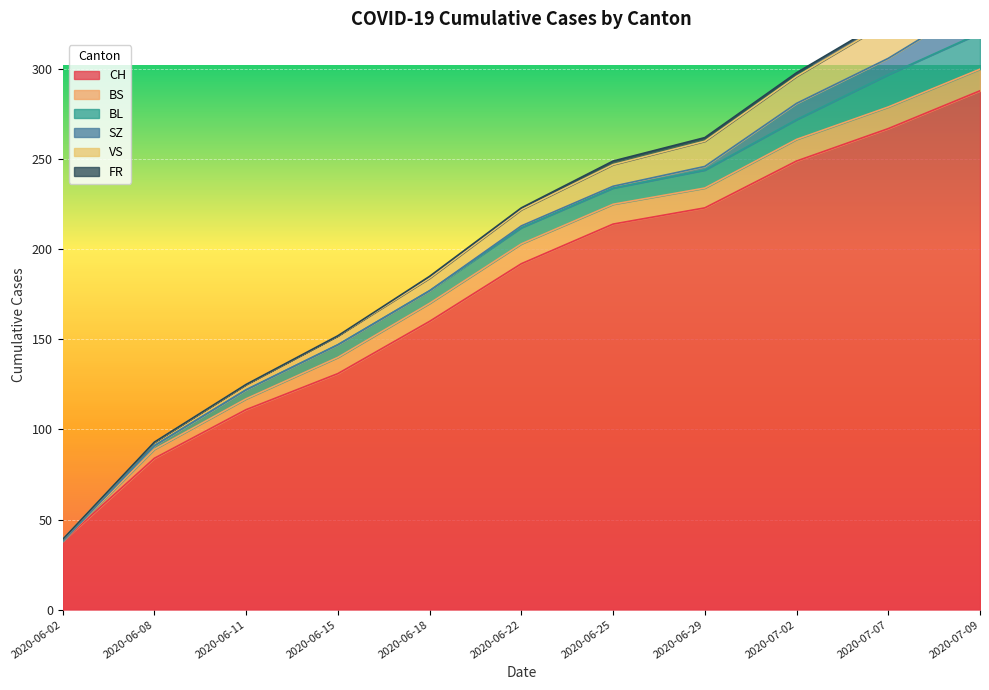

Reading left to right, transcribe all the data shown in this chart.

CH: 38	84	111	131	160	192	214	223	249	267	288
BS: 0	5	6	9	10	11	11	11	12	12	12
BL: 0	2	5	7	7	9	9	10	11	18	20
SZ: 0	0	0	0	0	1	1	2	9	9	17
VS: 1	2	3	5	7	9	12	14	15	20	20
FR: 0	0	0	0	1	1	2	2	2	2	2